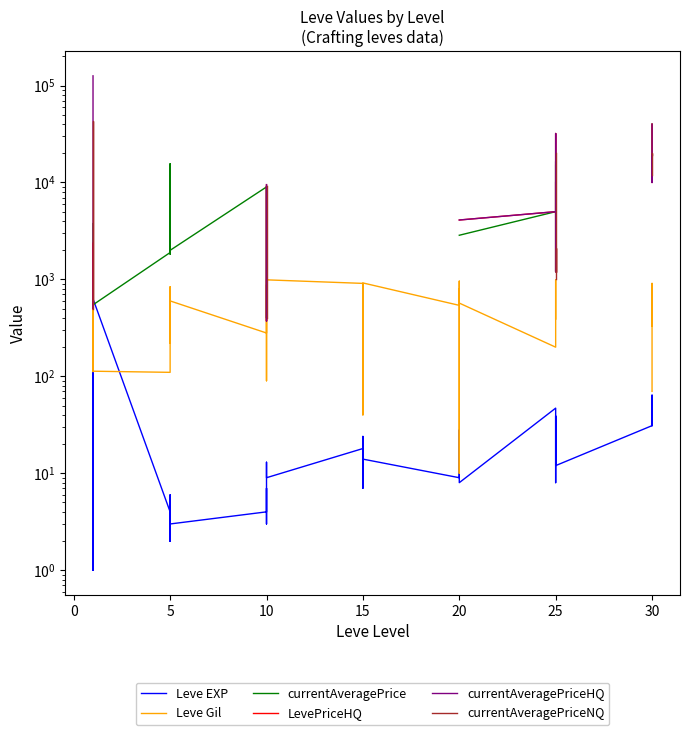

Is the value of Leve EXP at 19 greater than the value of currentAveragePriceNQ at 10?

No